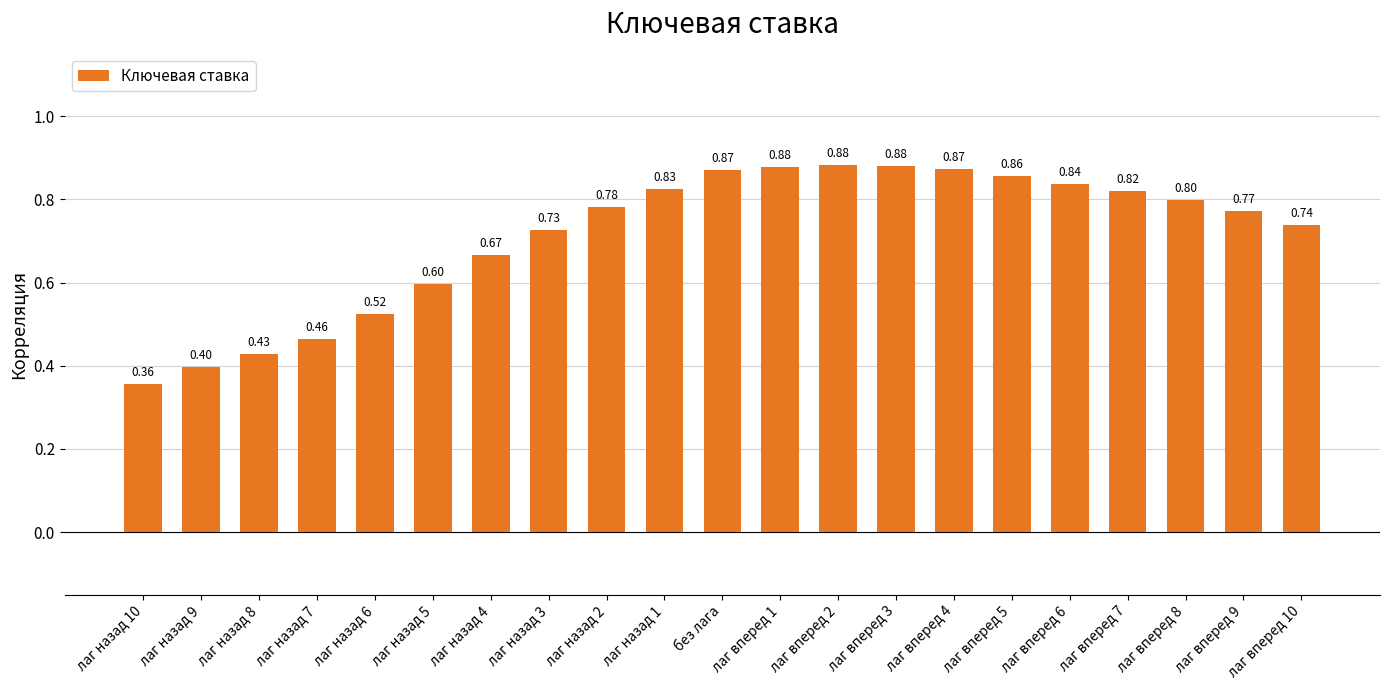

What is the sum of all values?

15.0